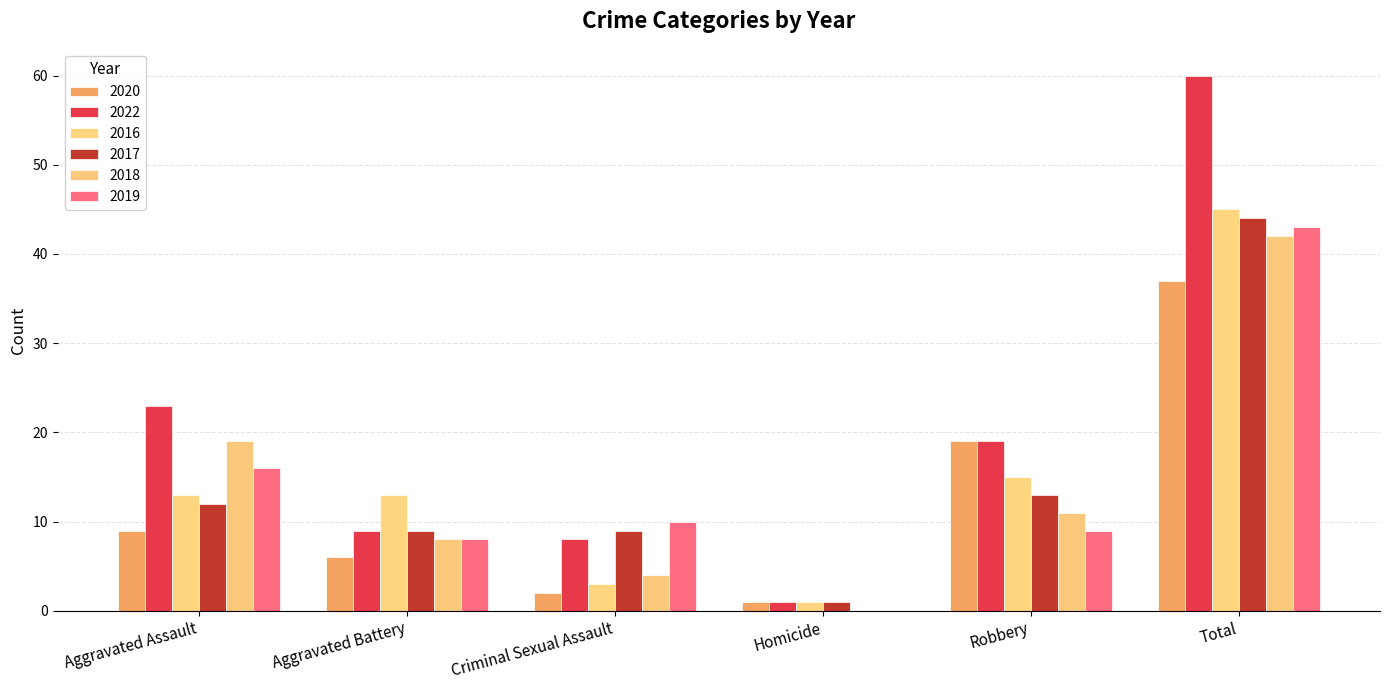

Are the bars horizontal?

No